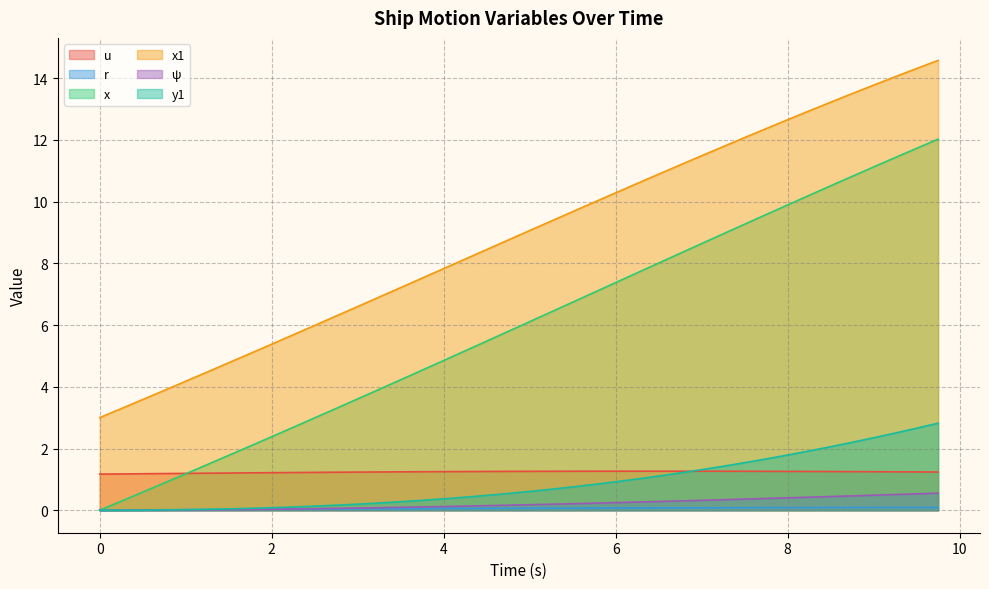

Where is y1 nearest to the value 1?

6.25